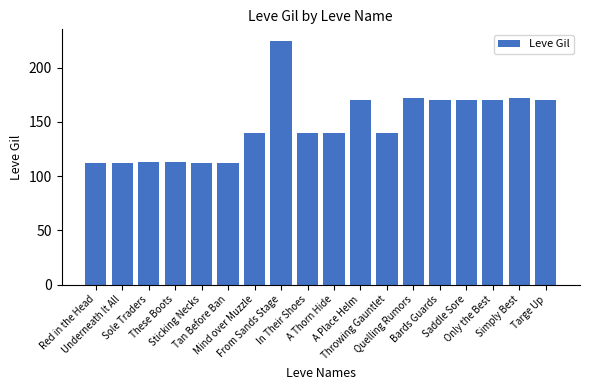

What is the maximum value shown in the chart?

224